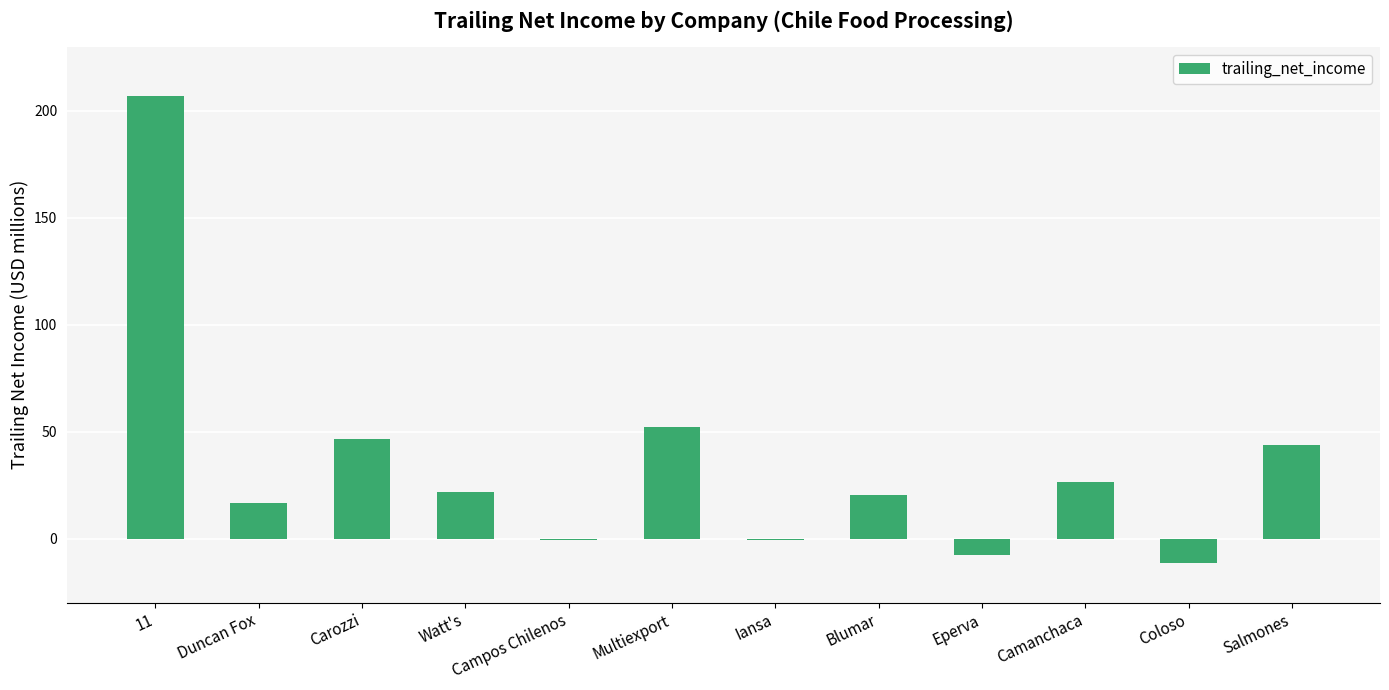

What is the change in value from Carozzi to Blumar?

-26.5